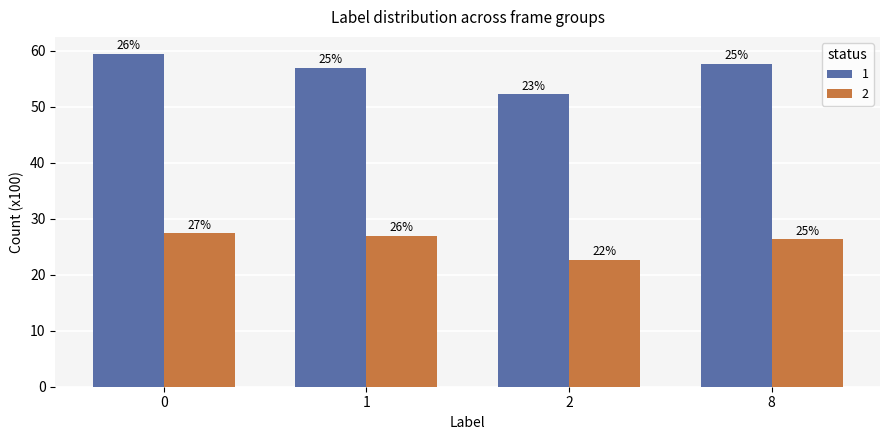

Are the bars grouped side by side (vs. stacked)?

Yes